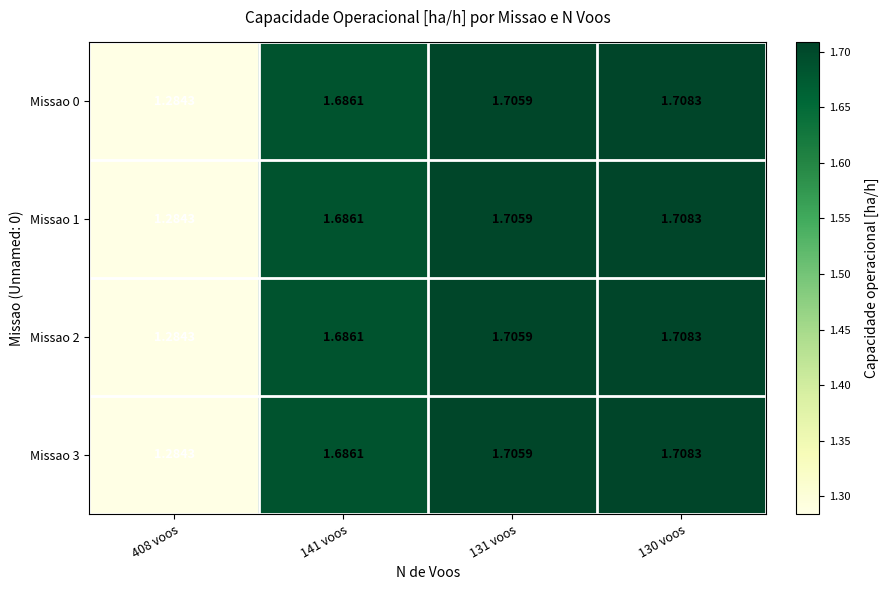

Is the value of Missao 3 at 408 voos greater than the value of Missao 1 at 131 voos?

No